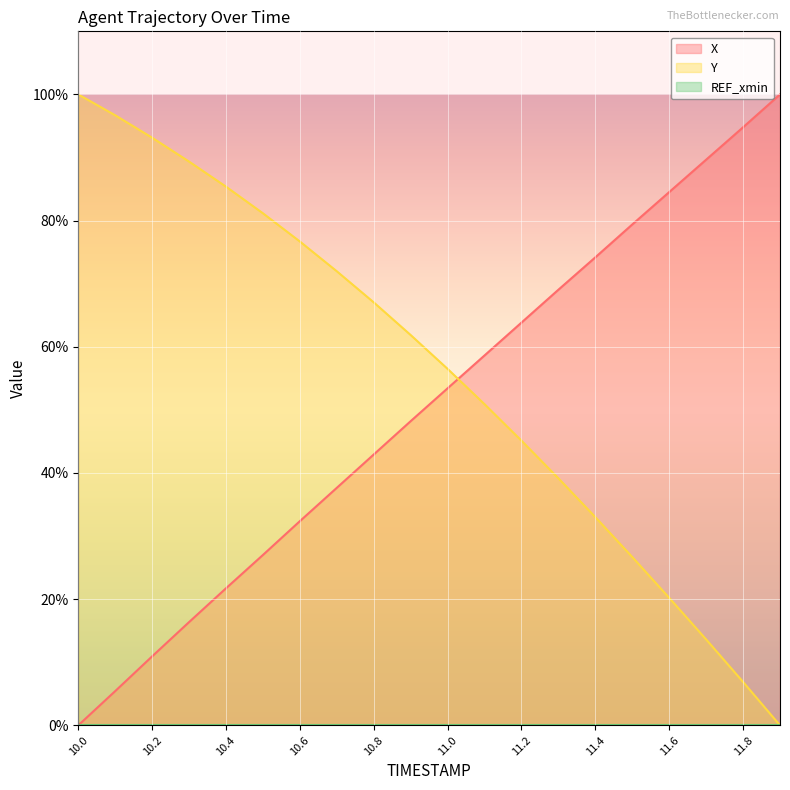

How many intersections are there between Y and X?

1